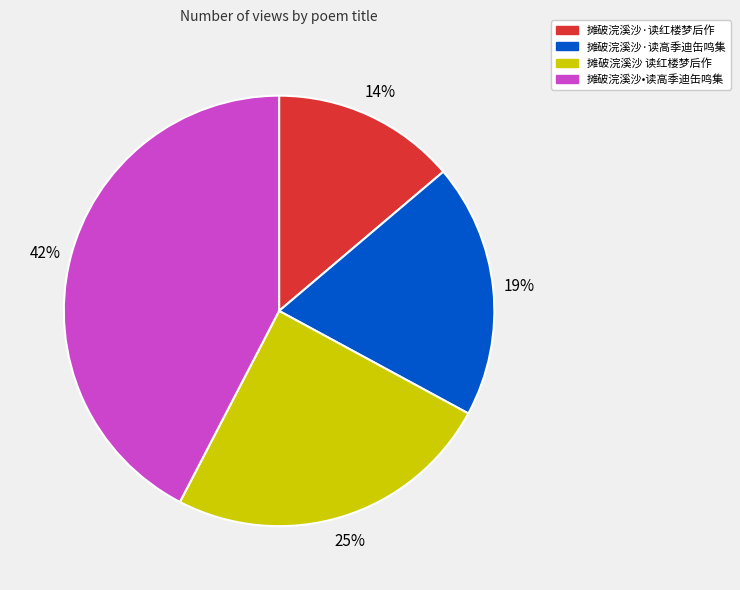

Combined, do 摊破浣溪沙·读红楼梦后作 and 摊破浣溪沙•读高季迪缶鸣集 account for over 50%?

Yes